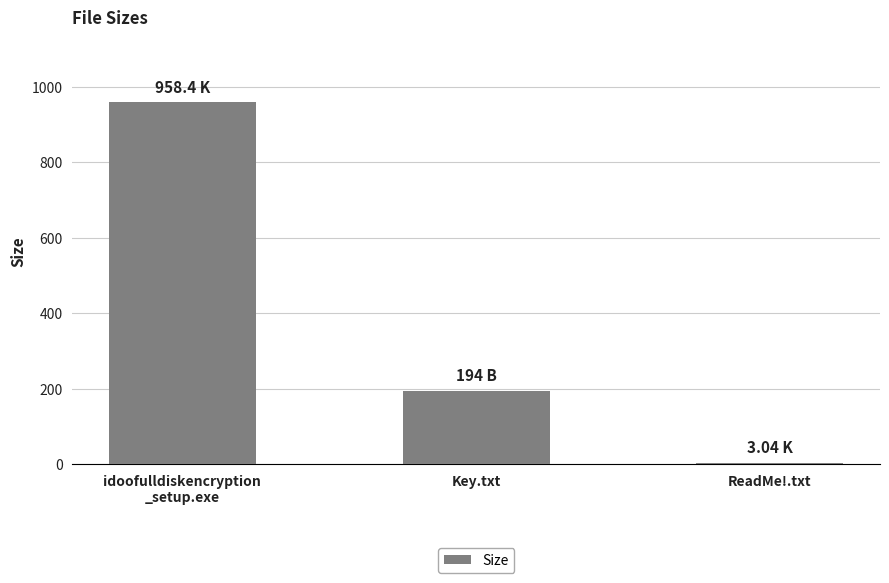

Where does the data first go above 194?

idoofulldiskencryption
_setup.exe